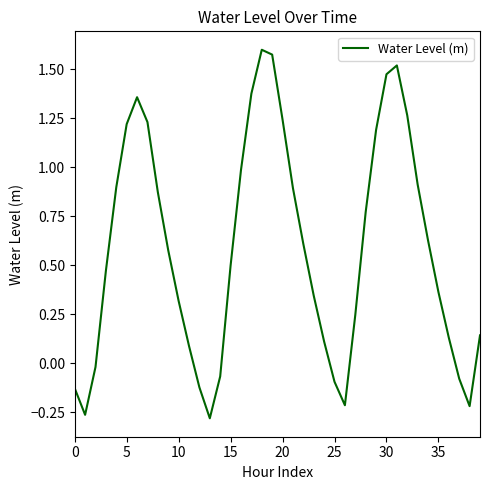

What is the difference between the maximum and minimum values?

1.9